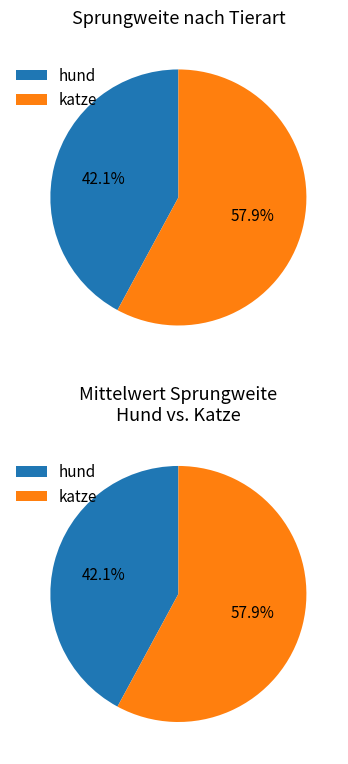

Rank the series by their maximum value, from highest to lowest.

katze, hund